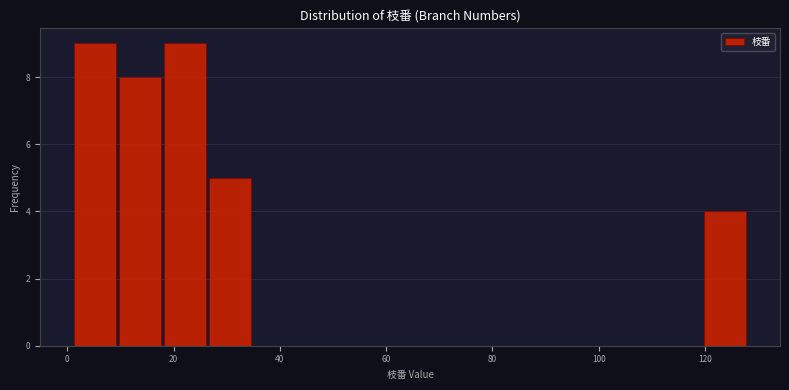

Reading left to right, transcribe this chart: for each bar, give the range it covers on the x-axis and its height. Neither the bar edges nor the heights are printed on the chart, so give them approximately, as read against the axes.

2 to 10: 9
10 to 18: 8
18 to 26: 9
26 to 34: 5
34 to 44: 0
44 to 52: 0
52 to 60: 0
60 to 68: 0
68 to 78: 0
78 to 86: 0
86 to 94: 0
94 to 102: 0
102 to 112: 0
112 to 120: 0
120 to 128: 4